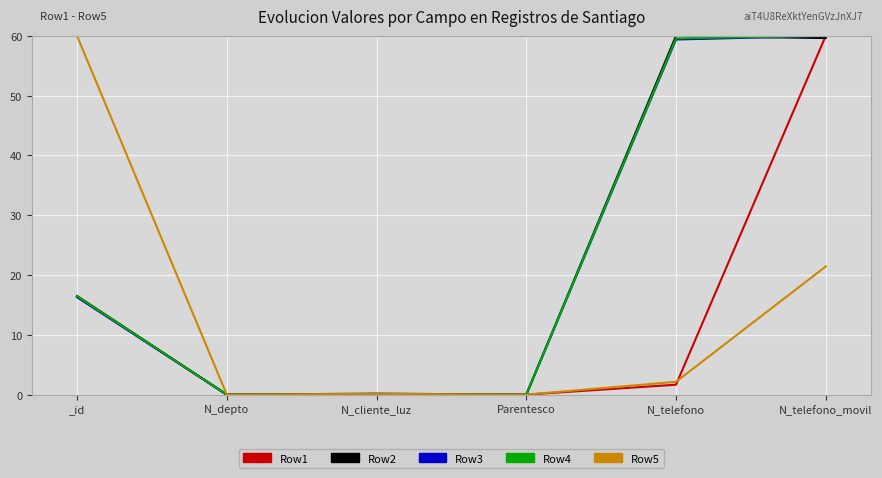

How many lines are shown in the chart?

5